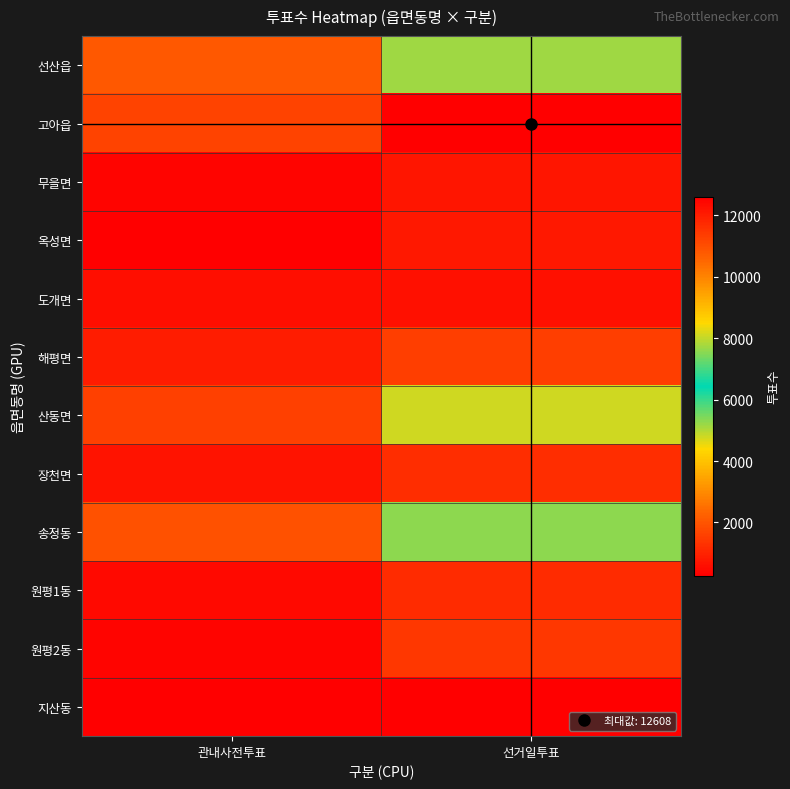

Rank the series at 관내사전투표 from highest to lowest value.

선산읍, 송정동, 고아읍, 산동면, 해평면, 장천면, 도개면, 원평1동, 무을면, 원평2동, 지산동, 옥성면